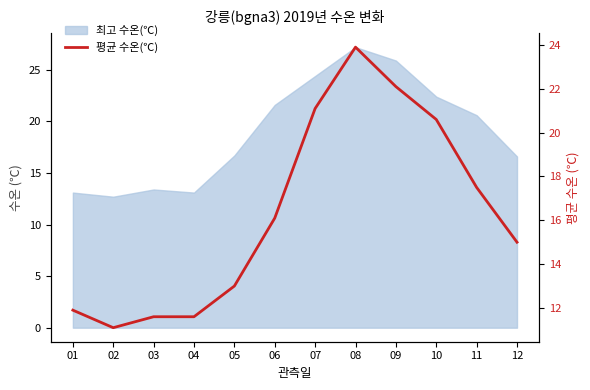

At which category does the data reach its first local valley?

02